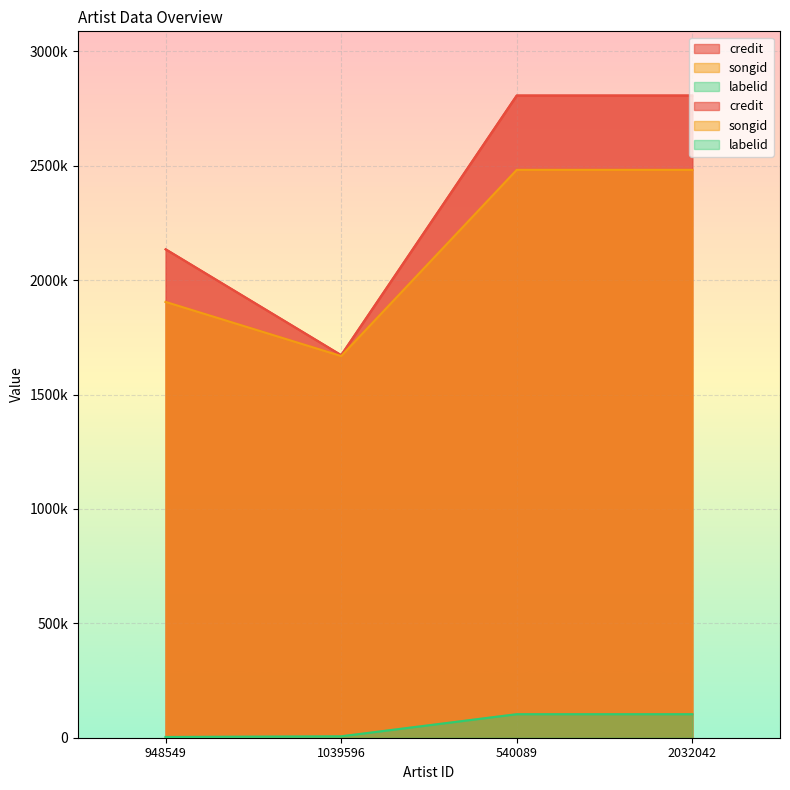

How many interior local valleys does the songid series have?

1